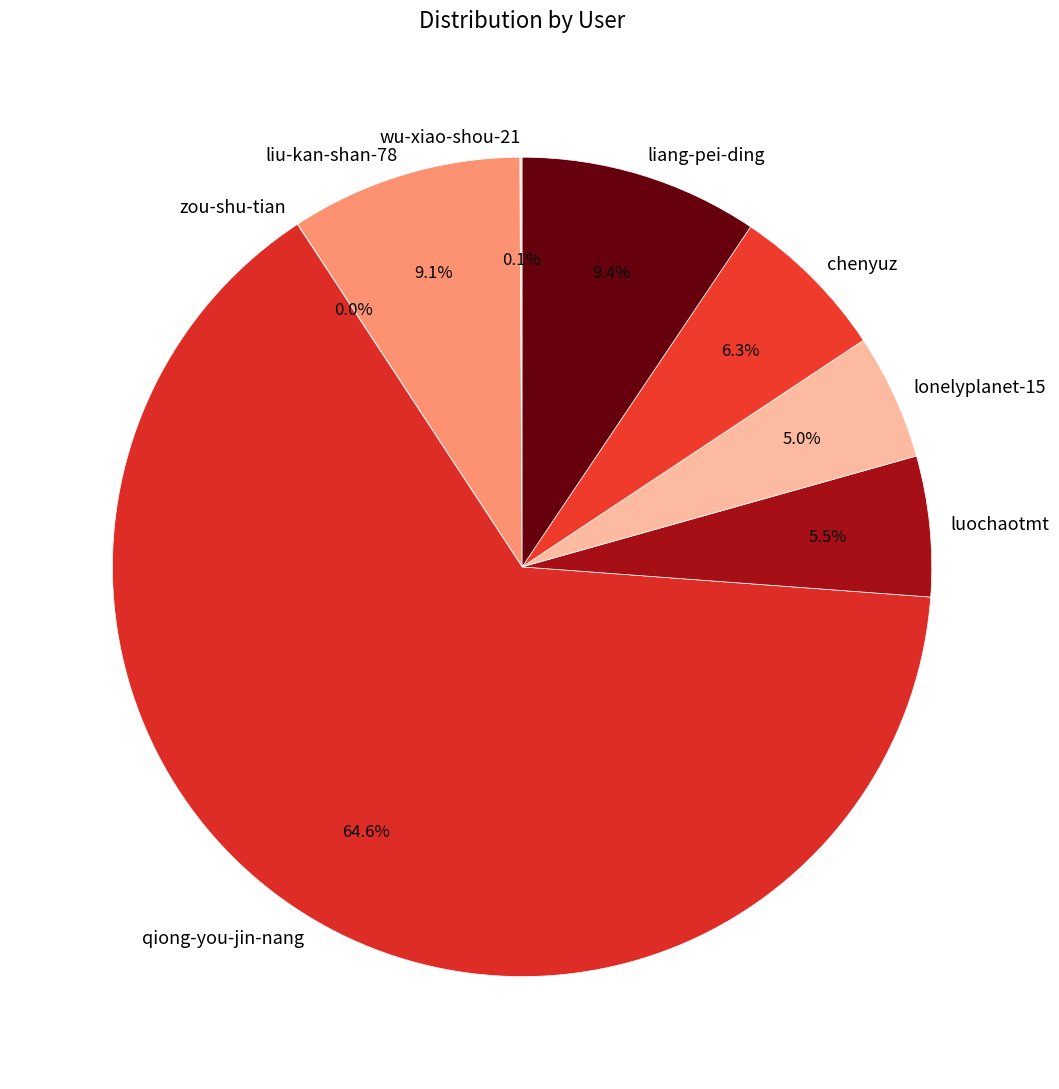

What percentage is NOT represented by chenyuz?

93.7%